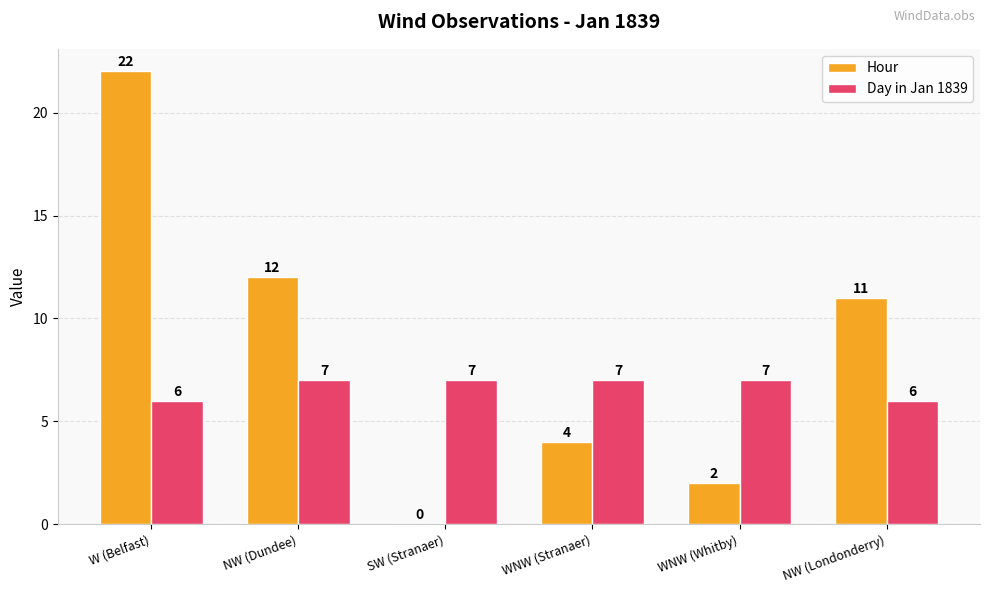

True or false: Hour has a value of 0 at SW (Stranaer).

True